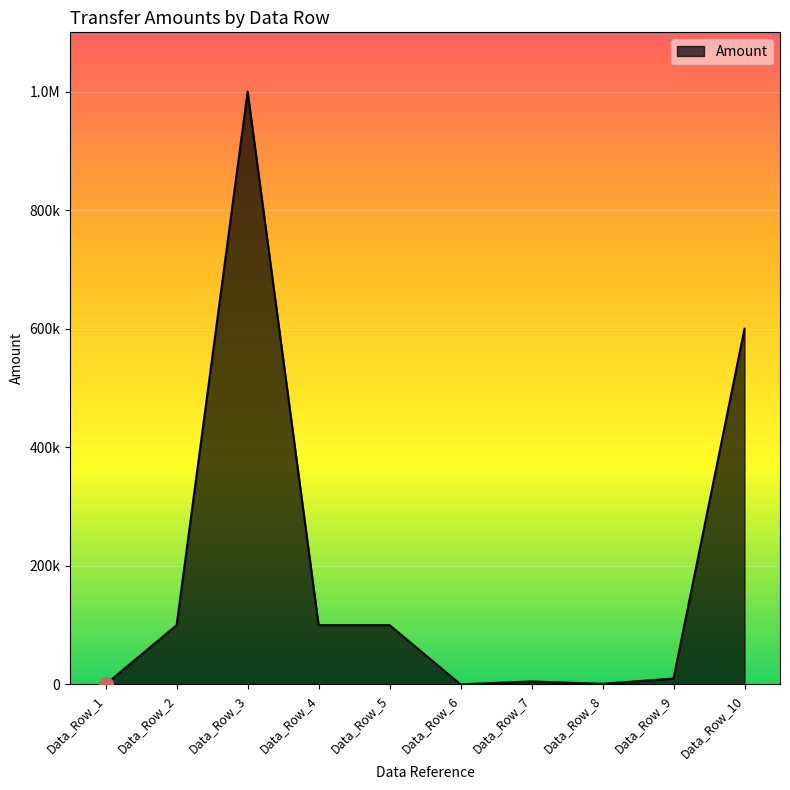

Does the chart have visible grid lines?

Yes